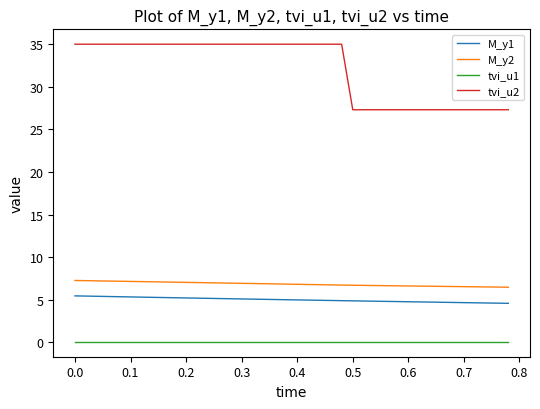

What is the difference between the maximum and minimum values in the M_y1 series?

0.9